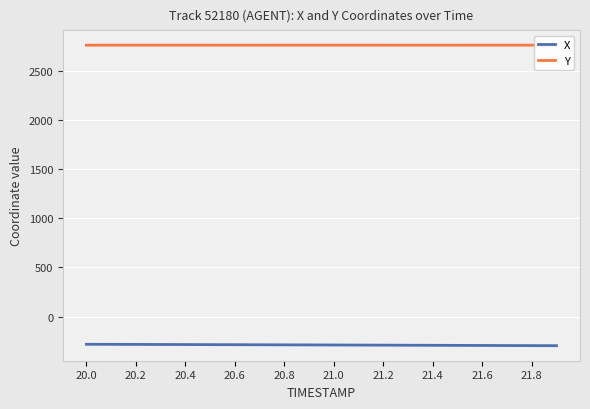

Does the chart have visible grid lines?

Yes